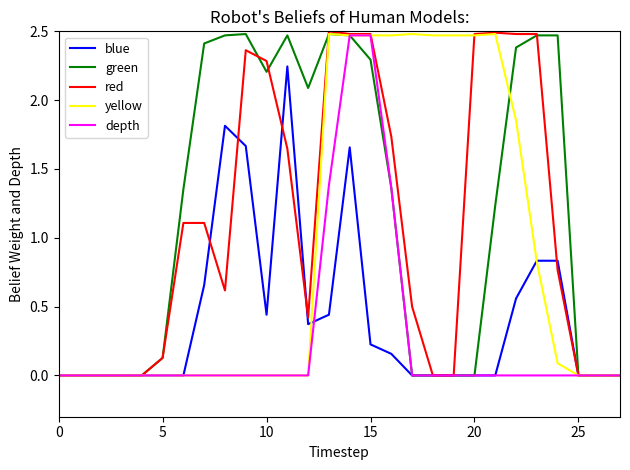

What are all the series names shown in the legend?

blue, green, red, yellow, depth